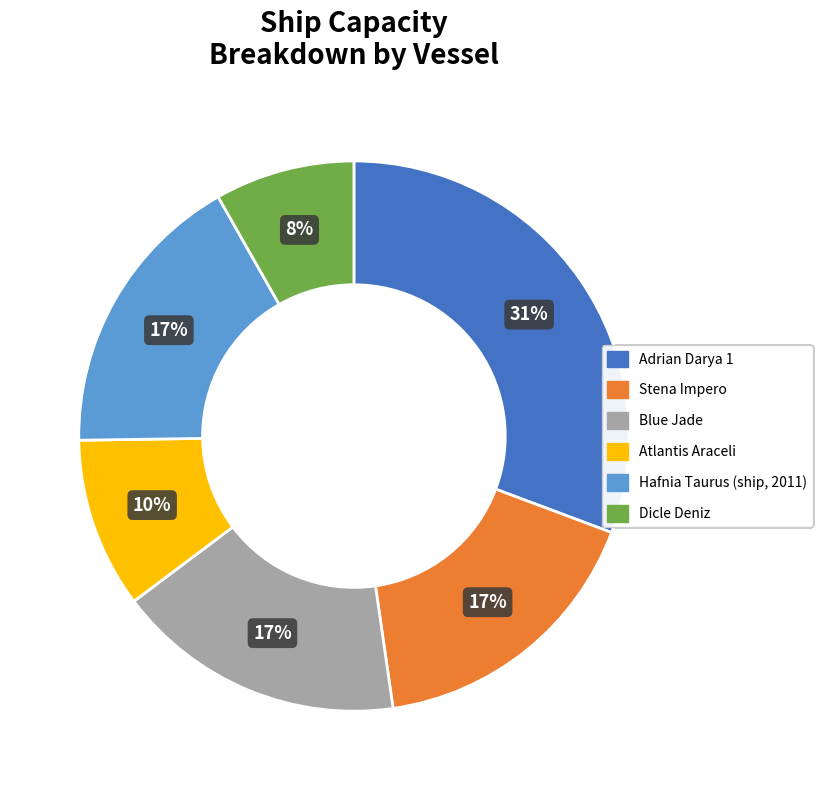

To the nearest percent, what percentage of the pie is Blue Jade?

17%